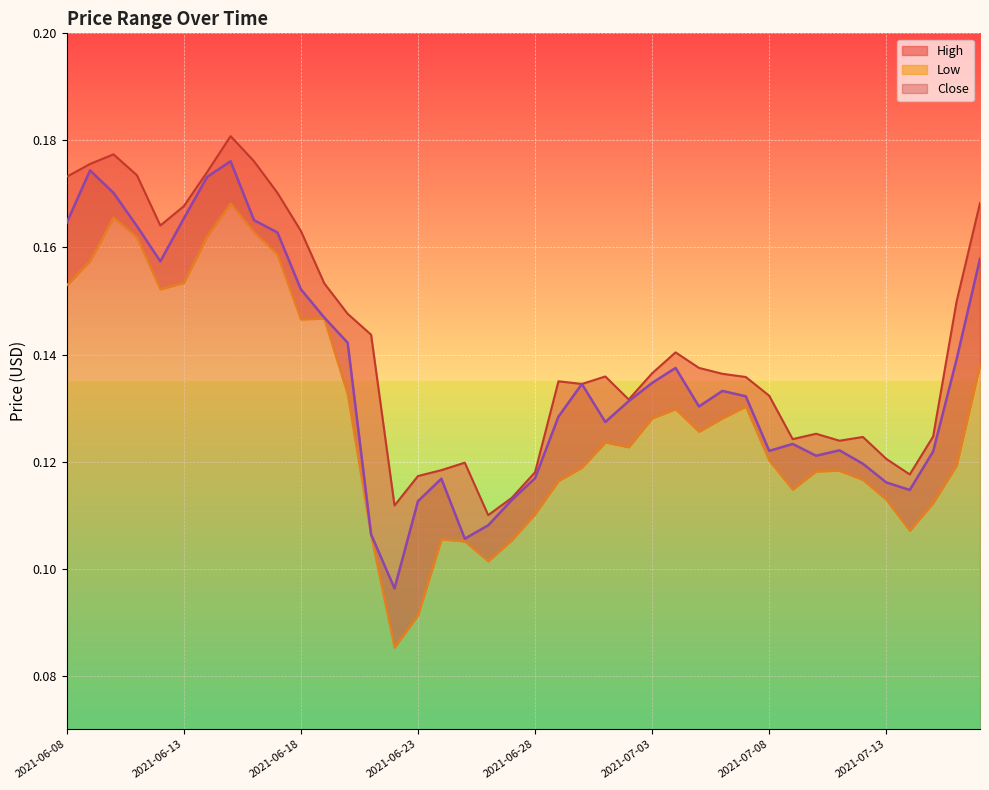

Reading left to right, extract all data points from this chart.

high: 2021-06-08=0.2	2021-06-09=0.2	2021-06-10=0.2	2021-06-11=0.2	2021-06-12=0.2	2021-06-13=0.2	2021-06-14=0.2	2021-06-15=0.2	2021-06-16=0.2	2021-06-17=0.2	2021-06-18=0.2	2021-06-19=0.2	2021-06-20=0.1	2021-06-21=0.1	2021-06-22=0.1	2021-06-23=0.1	2021-06-24=0.1	2021-06-25=0.1	2021-06-26=0.1	2021-06-27=0.1	2021-06-28=0.1	2021-06-29=0.1	2021-06-30=0.1	2021-07-01=0.1	2021-07-02=0.1	2021-07-03=0.1	2021-07-04=0.1	2021-07-05=0.1	2021-07-06=0.1	2021-07-07=0.1	2021-07-08=0.1	2021-07-09=0.1	2021-07-10=0.1	2021-07-11=0.1	2021-07-12=0.1	2021-07-13=0.1	2021-07-14=0.1	2021-07-15=0.1	2021-07-16=0.1	2021-07-17=0.2
low: 2021-06-08=0.2	2021-06-09=0.2	2021-06-10=0.2	2021-06-11=0.2	2021-06-12=0.2	2021-06-13=0.2	2021-06-14=0.2	2021-06-15=0.2	2021-06-16=0.2	2021-06-17=0.2	2021-06-18=0.1	2021-06-19=0.1	2021-06-20=0.1	2021-06-21=0.1	2021-06-22=0.1	2021-06-23=0.1	2021-06-24=0.1	2021-06-25=0.1	2021-06-26=0.1	2021-06-27=0.1	2021-06-28=0.1	2021-06-29=0.1	2021-06-30=0.1	2021-07-01=0.1	2021-07-02=0.1	2021-07-03=0.1	2021-07-04=0.1	2021-07-05=0.1	2021-07-06=0.1	2021-07-07=0.1	2021-07-08=0.1	2021-07-09=0.1	2021-07-10=0.1	2021-07-11=0.1	2021-07-12=0.1	2021-07-13=0.1	2021-07-14=0.1	2021-07-15=0.1	2021-07-16=0.1	2021-07-17=0.1
close: 2021-06-08=0.2	2021-06-09=0.2	2021-06-10=0.2	2021-06-11=0.2	2021-06-12=0.2	2021-06-13=0.2	2021-06-14=0.2	2021-06-15=0.2	2021-06-16=0.2	2021-06-17=0.2	2021-06-18=0.2	2021-06-19=0.1	2021-06-20=0.1	2021-06-21=0.1	2021-06-22=0.1	2021-06-23=0.1	2021-06-24=0.1	2021-06-25=0.1	2021-06-26=0.1	2021-06-27=0.1	2021-06-28=0.1	2021-06-29=0.1	2021-06-30=0.1	2021-07-01=0.1	2021-07-02=0.1	2021-07-03=0.1	2021-07-04=0.1	2021-07-05=0.1	2021-07-06=0.1	2021-07-07=0.1	2021-07-08=0.1	2021-07-09=0.1	2021-07-10=0.1	2021-07-11=0.1	2021-07-12=0.1	2021-07-13=0.1	2021-07-14=0.1	2021-07-15=0.1	2021-07-16=0.1	2021-07-17=0.2